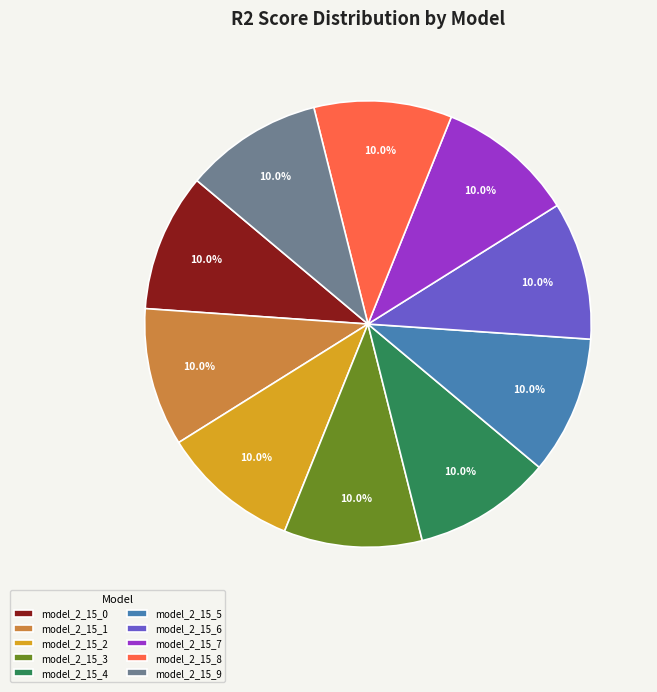

Do model_2_15_2 and model_2_15_4 together represent more than half of the pie?

No